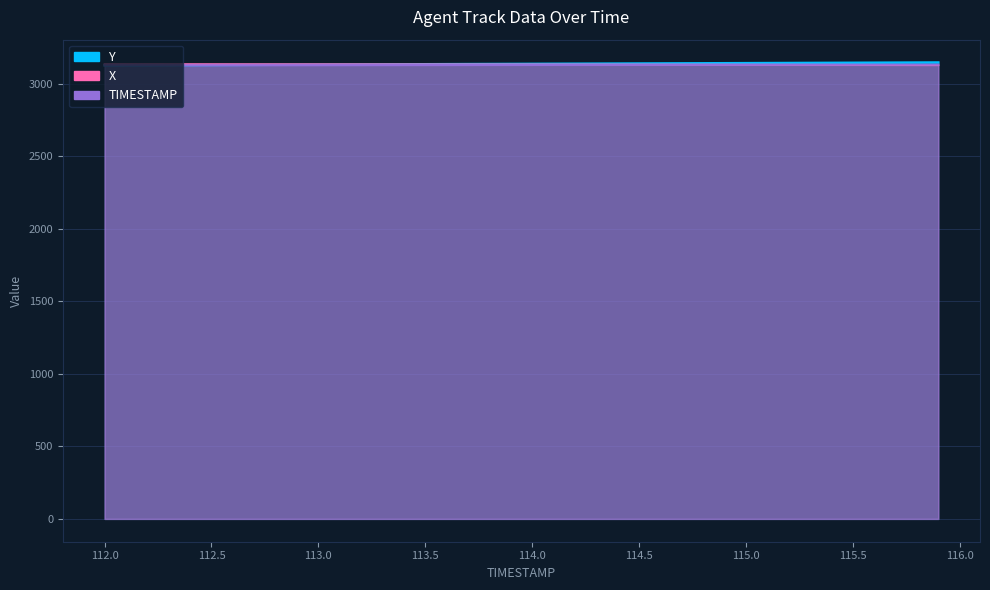

Is it true that Y equals 3130.0 at 112.9?

True